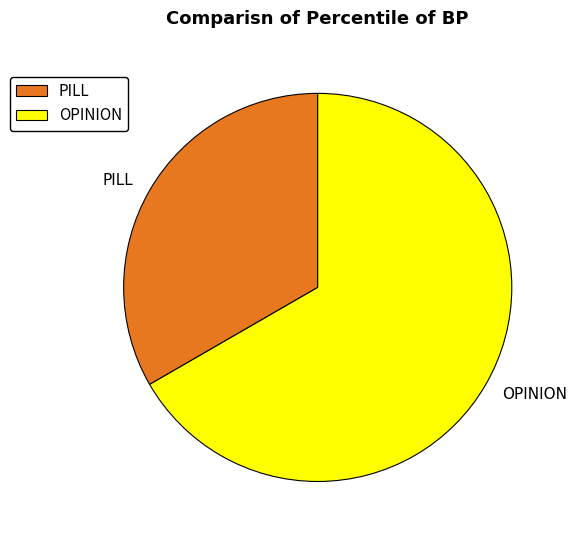

Is it true that PILL is 41% of the pie?

False